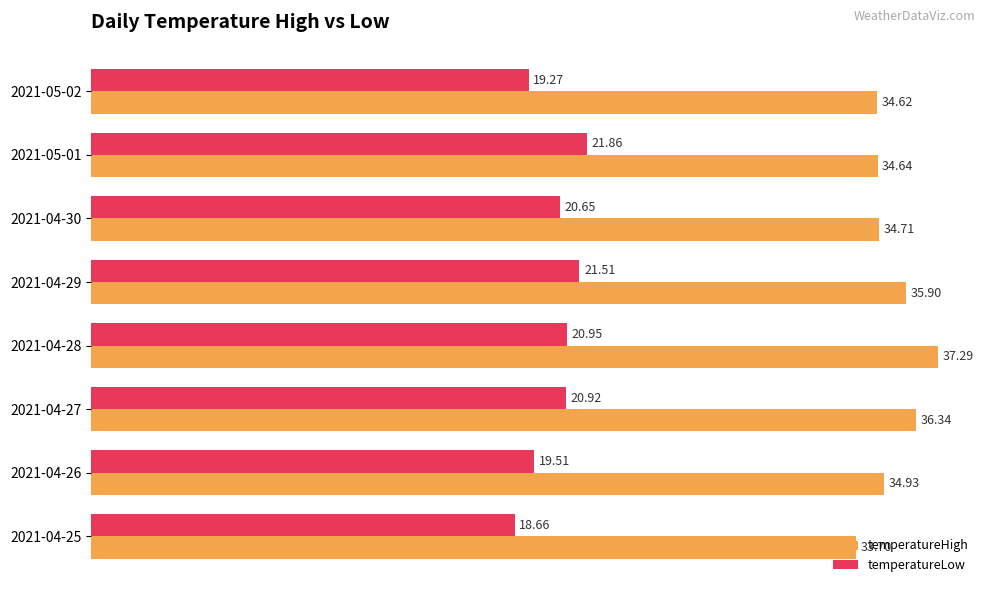

What is the difference between the highest and lowest values at 2021-04-26?

15.4